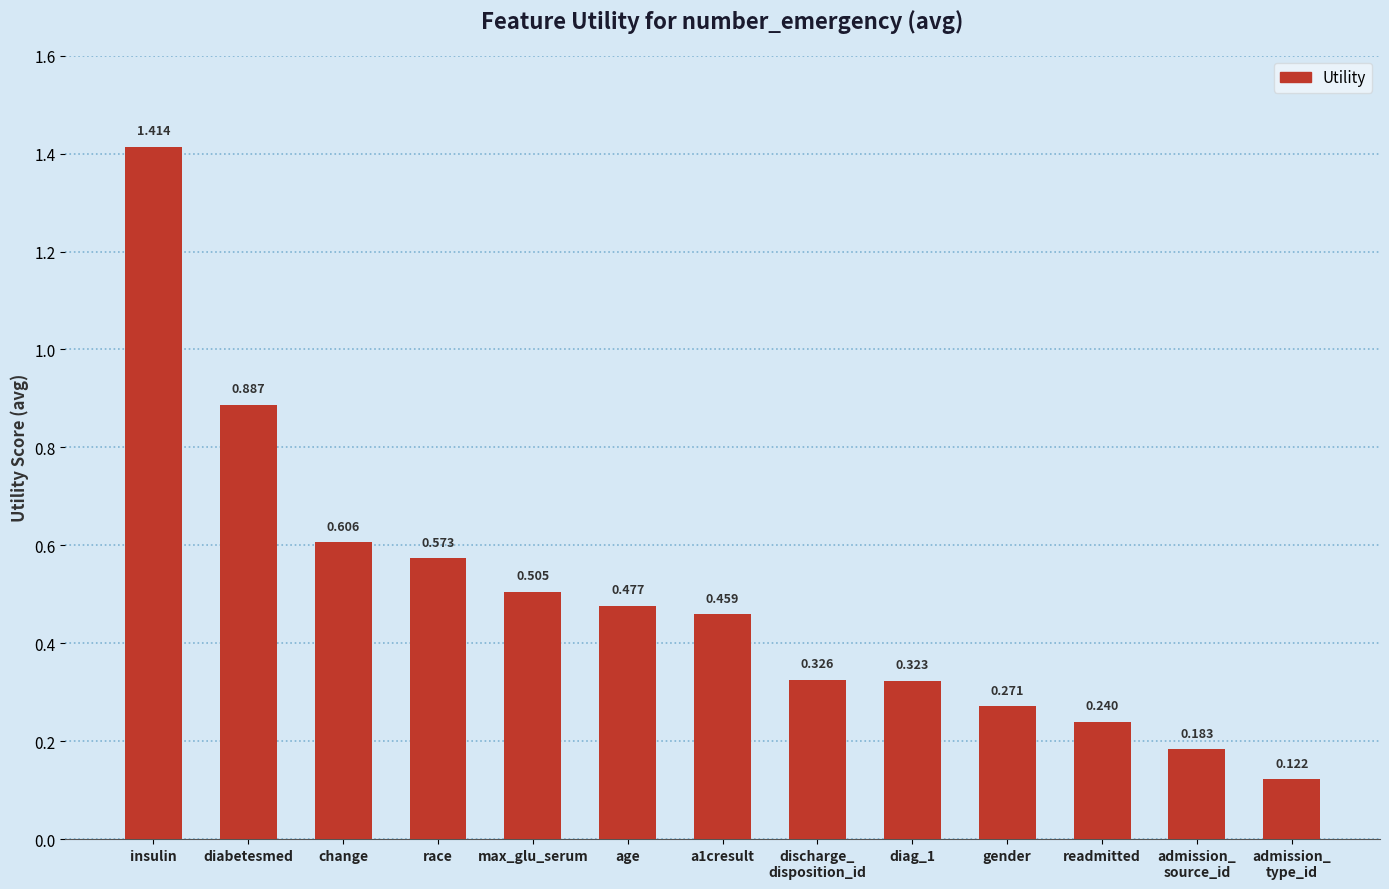

What is the label of the 6th bar from the right?

discharge_
disposition_id